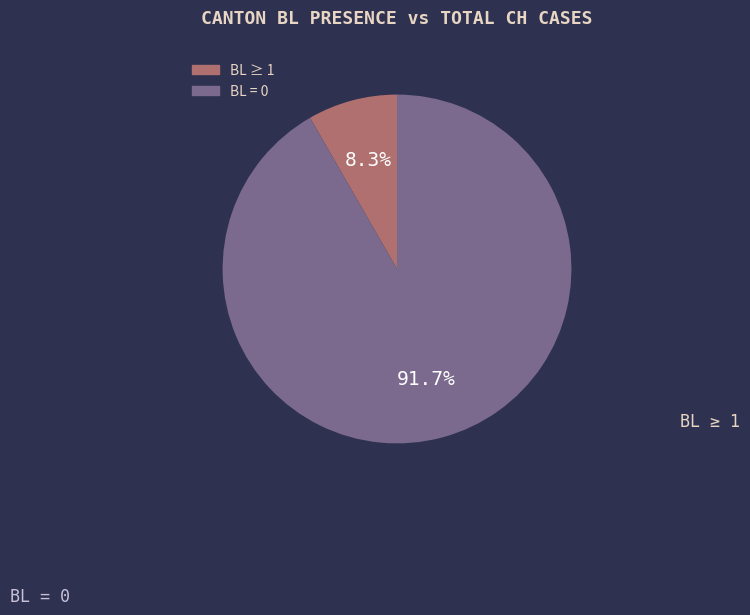

Does any single category account for the majority?

Yes